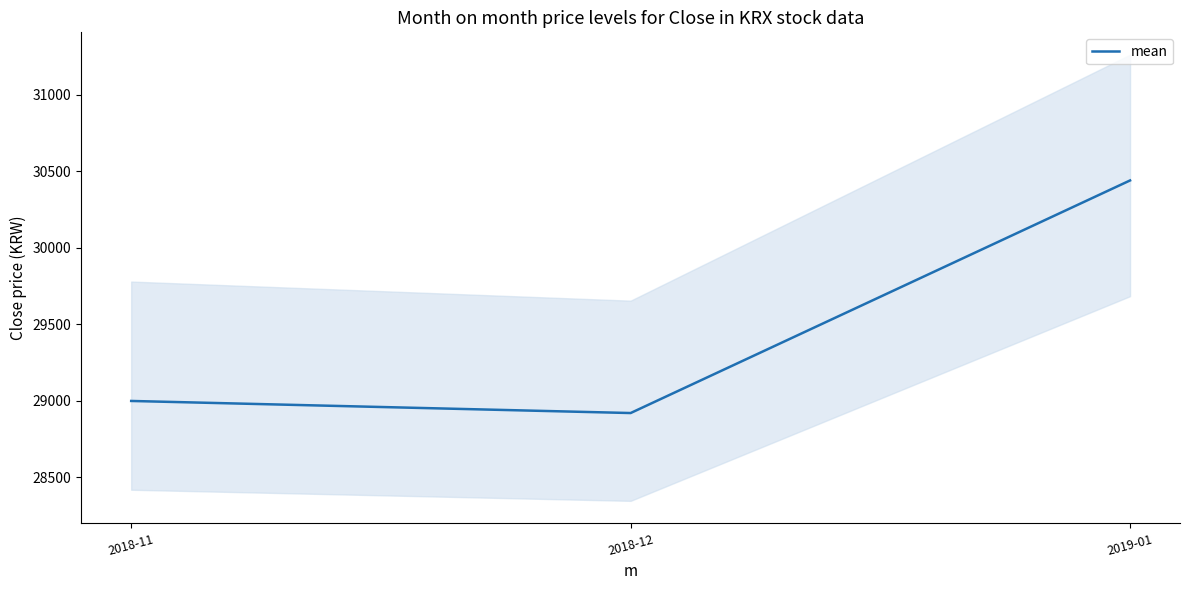

What is the change in value from 2018-11 to 2018-12?

-78.9